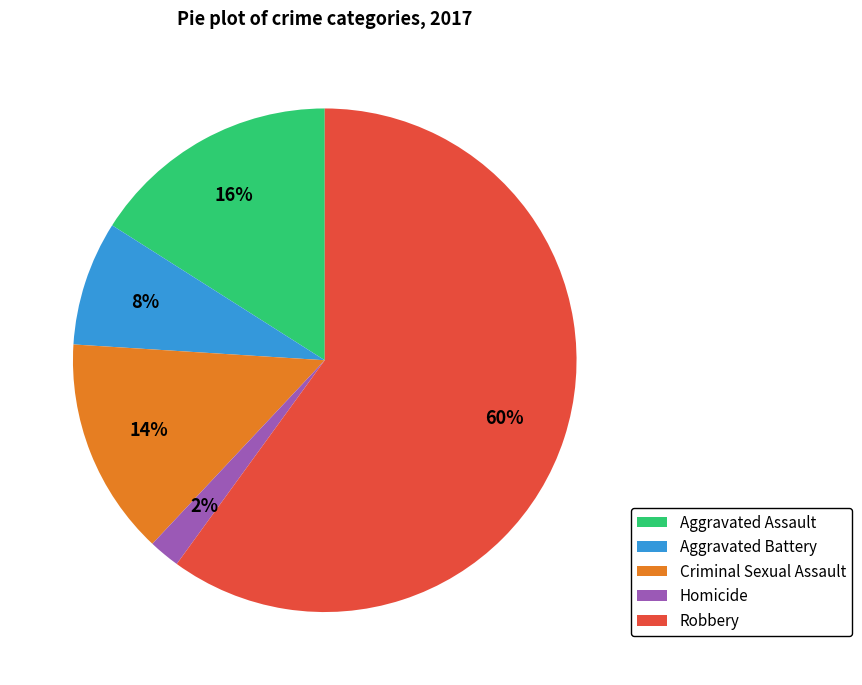

Do Aggravated Assault and Homicide together represent more than half of the pie?

No